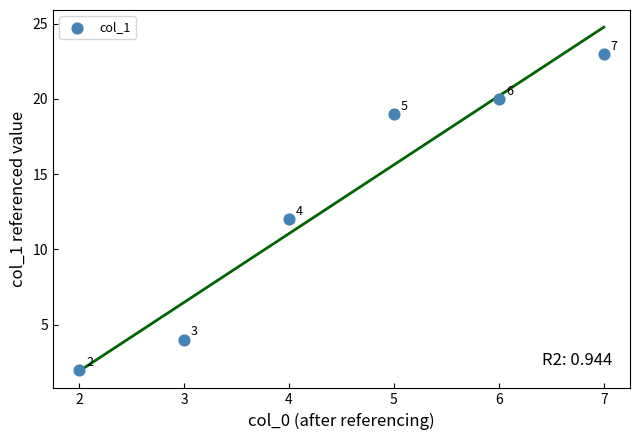

What is the average X value?

4